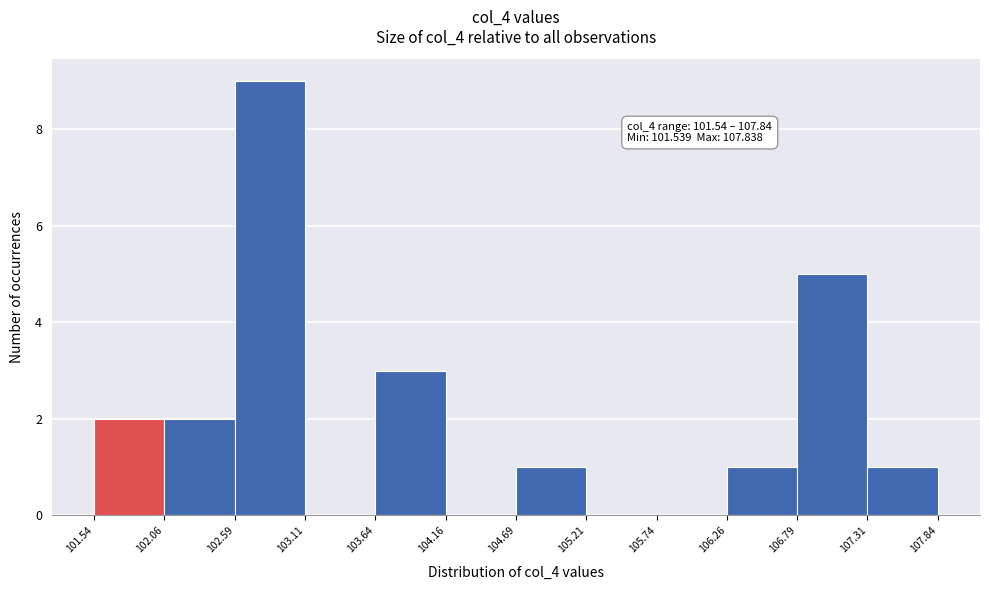

Over which range of the x-axis is the bar tallest?

102.59 to 103.11